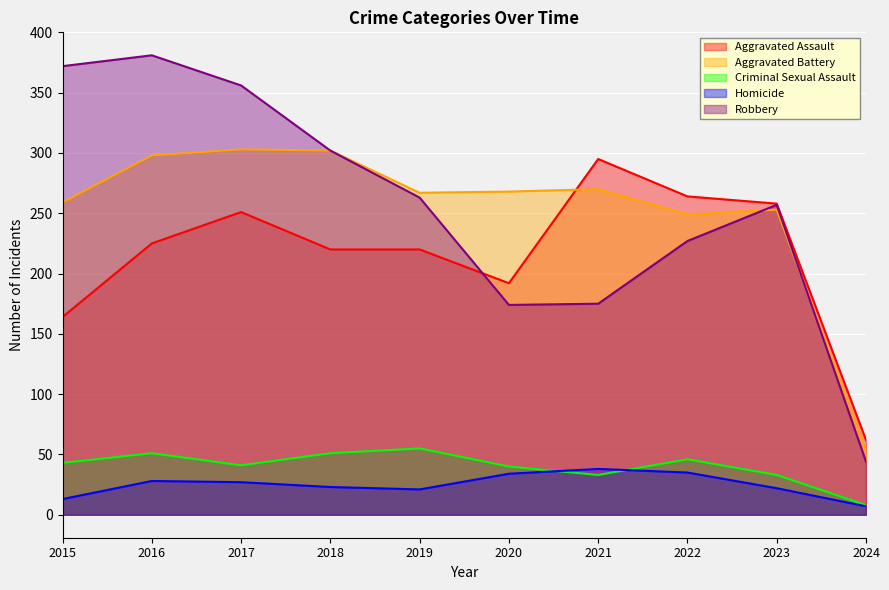

Reading left to right, extract all data points from this chart.

Aggravated Assault: 164	225	251	220	220	192	295	264	258	62
Aggravated Battery: 259	298	303	302	267	268	270	249	253	53
Criminal Sexual Assault: 43	51	41	51	55	40	33	46	33	8
Homicide: 13	28	27	23	21	34	38	35	22	7
Robbery: 372	381	356	302	263	174	175	227	257	44